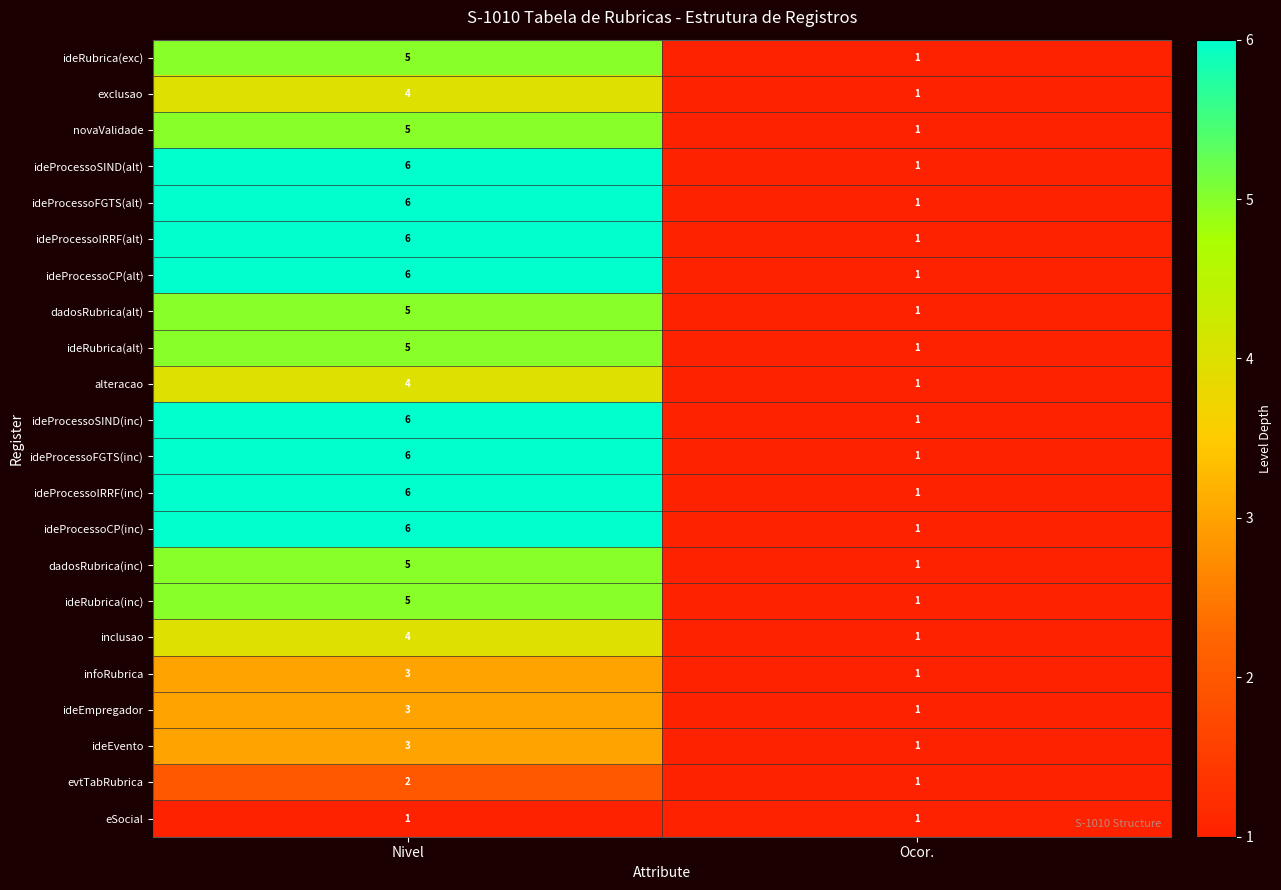

What is the approximate value of ideEvento at Nivel?

3